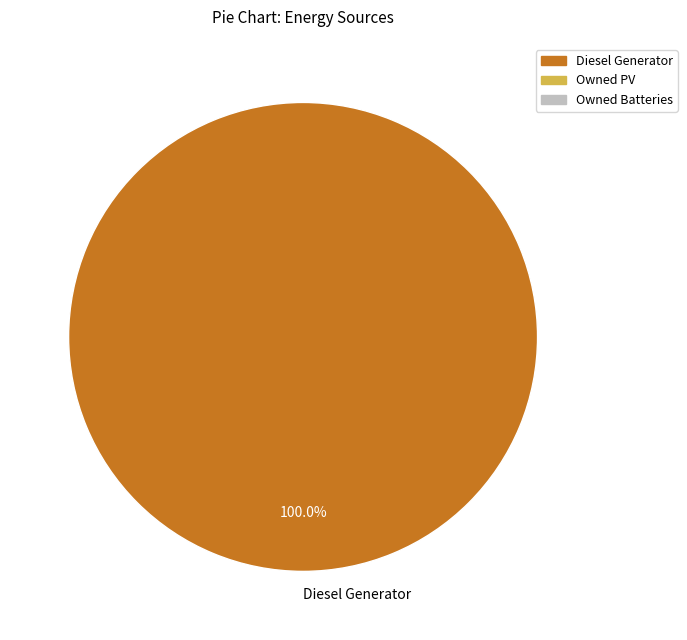

Rank the categories by value from lowest to highest.

Diesel Generator